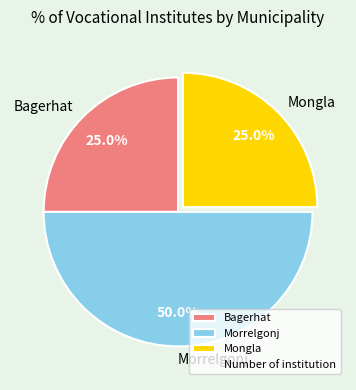

What percentage do Mongla and Bagerhat together represent?

50.0%